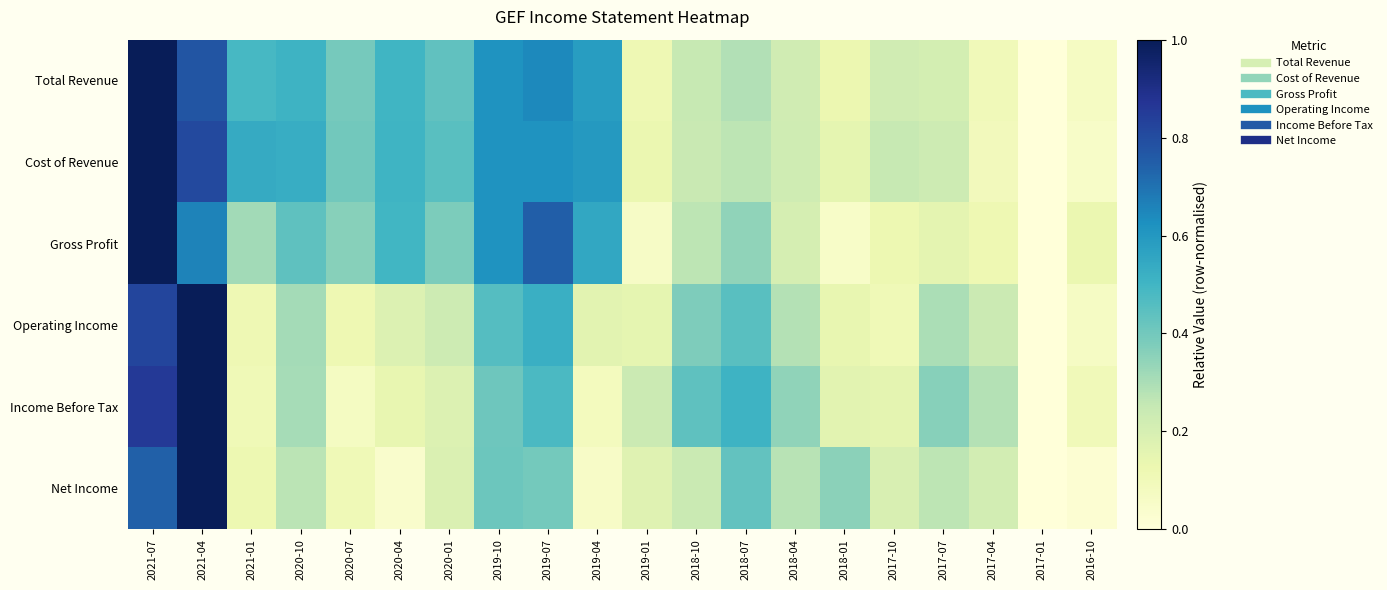

Rank the series at 2020-04 from highest to lowest value.

Cost of Revenue, Total Revenue, Gross Profit, Operating Income, Income Before Tax, Net Income